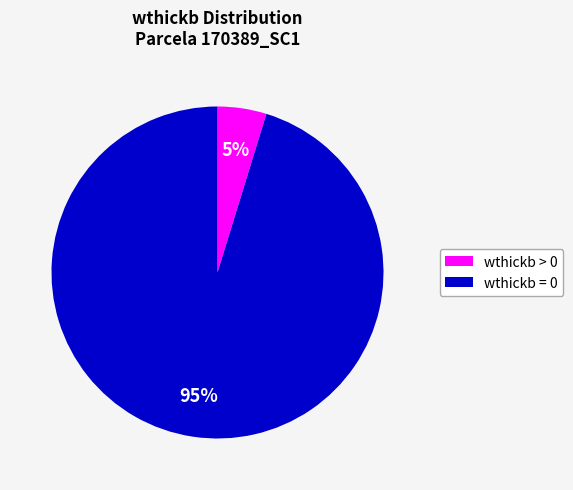

Is there any slice that represents more than half of the pie?

Yes